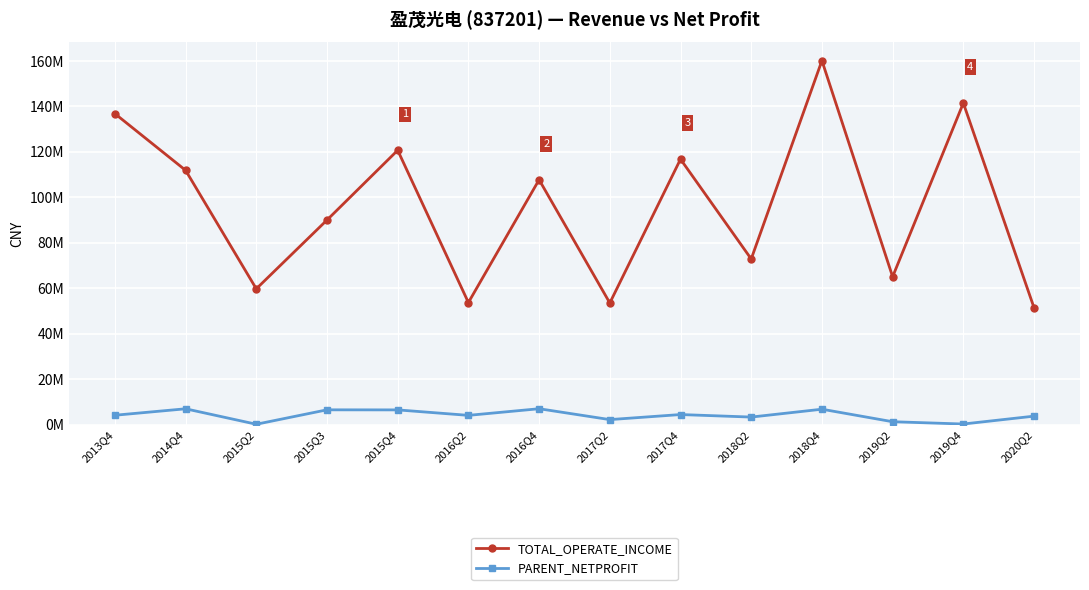

At how many categories does at least one series exceed 154558907?

1